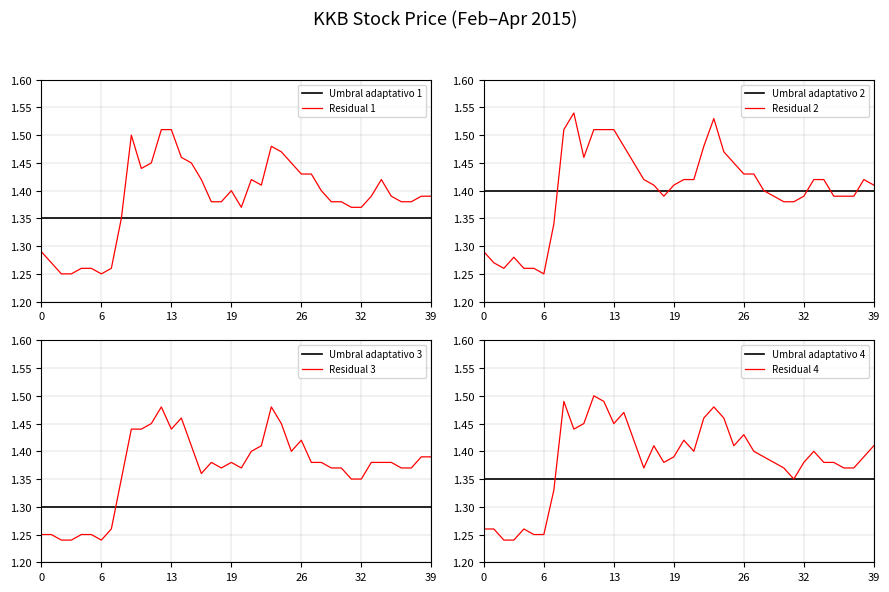

The Residual 1 series shows 1.4 at 19. True or false?

True